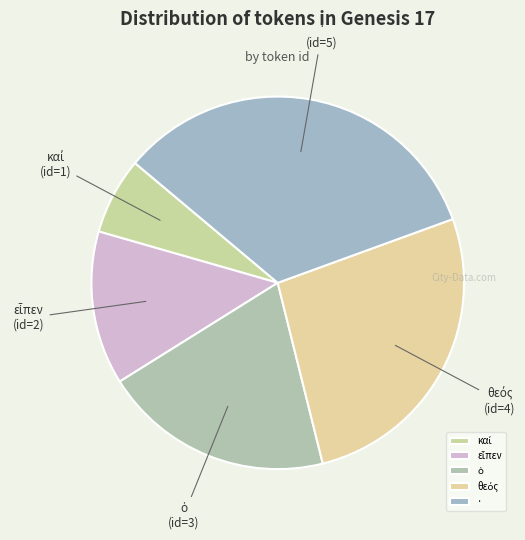

Which category has the biggest portion of the pie?

·